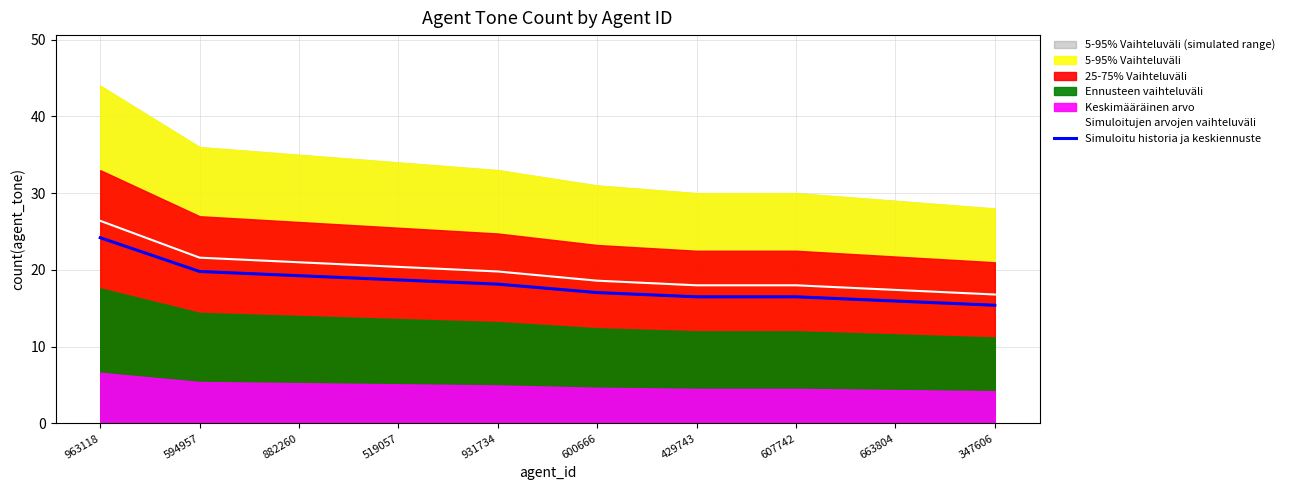

Is it true that Simuloitu historia ja keskiennuste equals 17.1 at 600666?

True